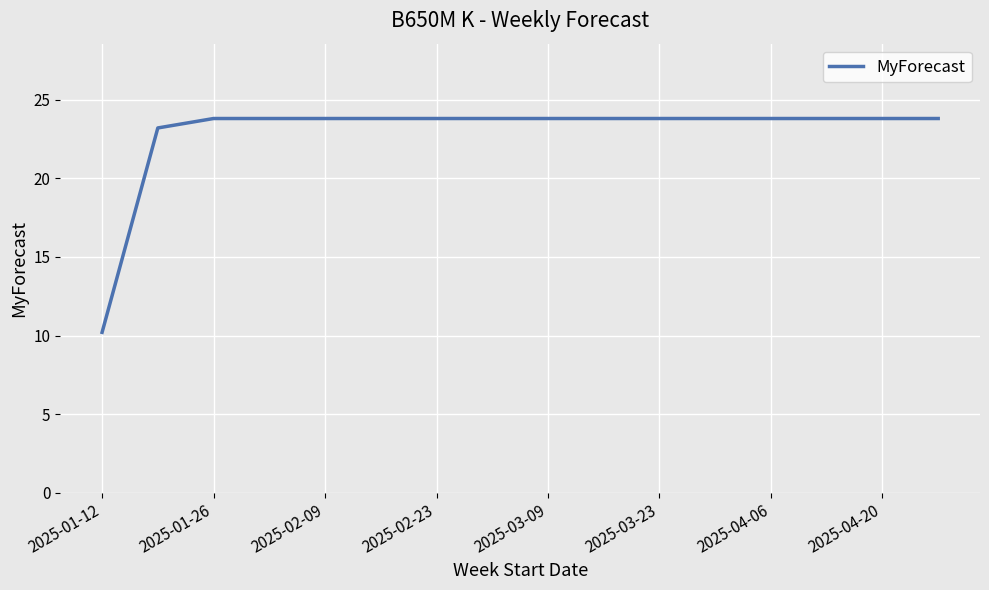

What is the smallest value displayed?

10.2